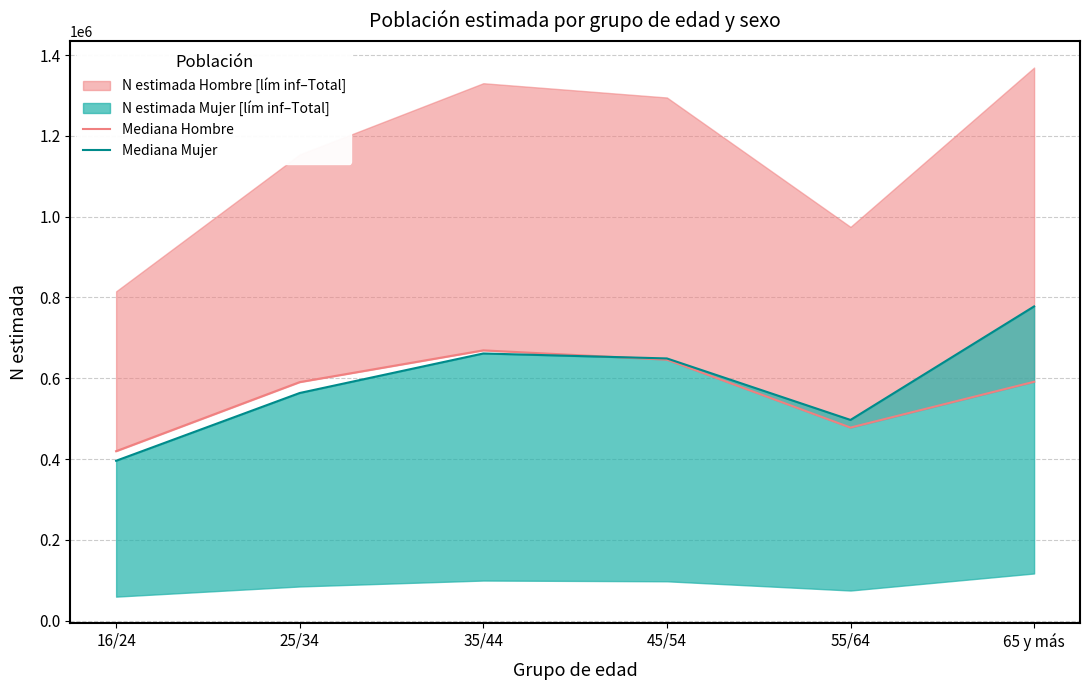

At 45/54, list the series in order from smallest to largest.

Mediana Hombre, Mediana Mujer